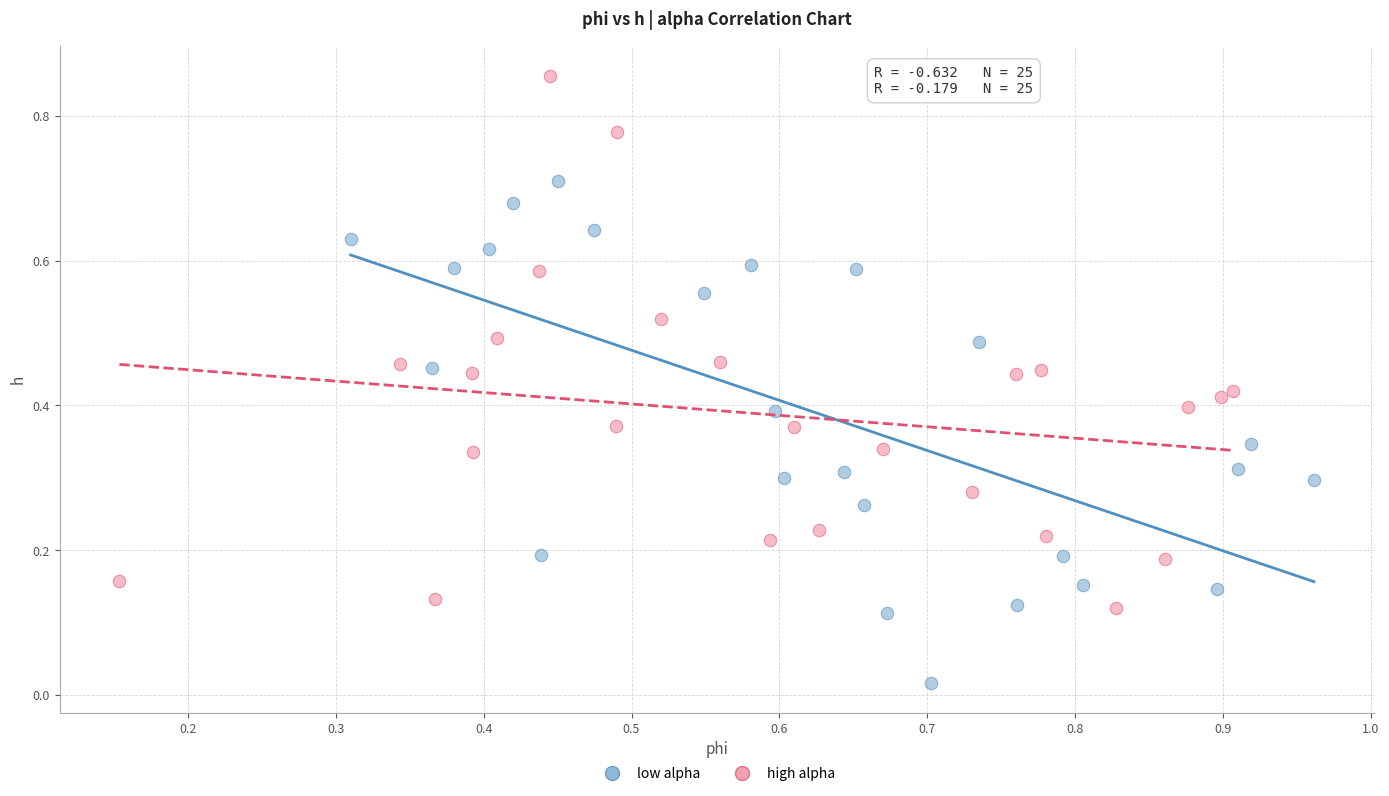

Which series reaches the maximum Y coordinate?

high alpha